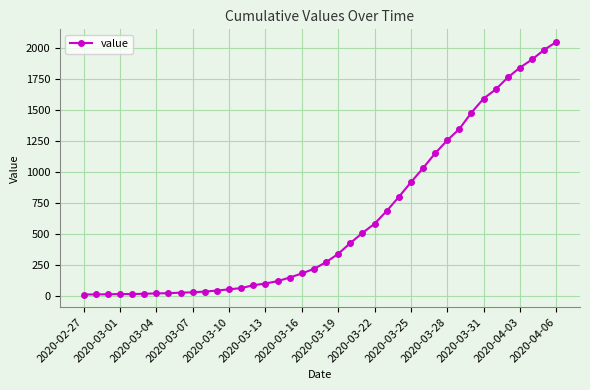

What is the sum of all values?

24712